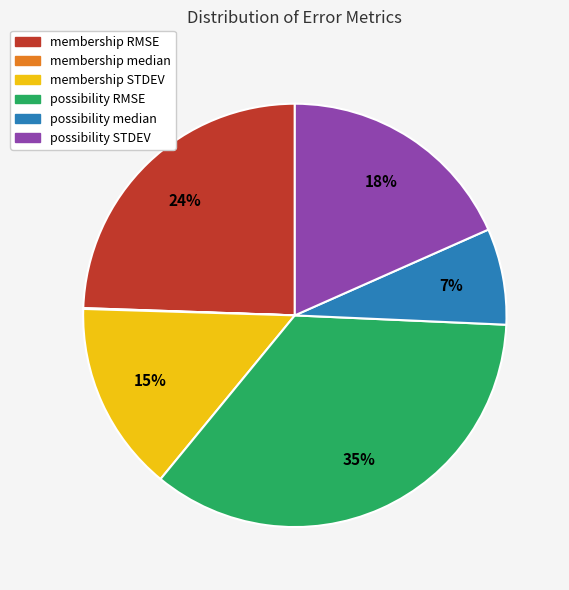

Is it true that possibility RMSE is 44% of the pie?

False